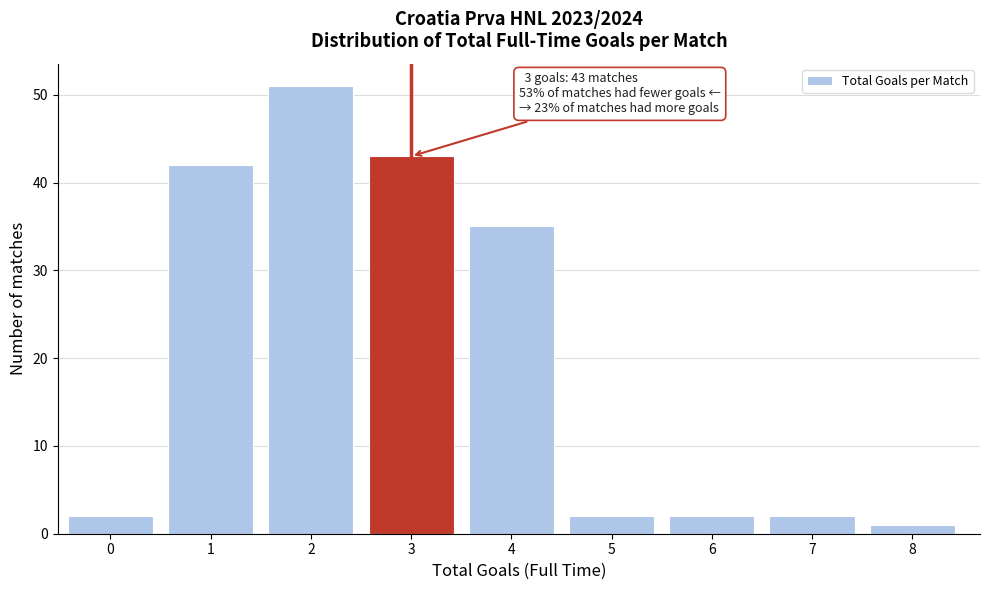

Reading left to right, extract all data points from this chart.

2	42	51	43	35	2	2	2	1